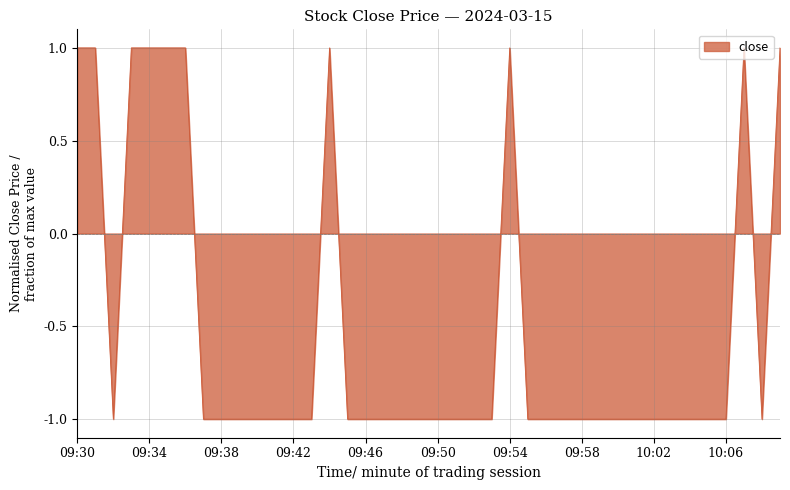

What is the maximum value shown in the chart?

1.0